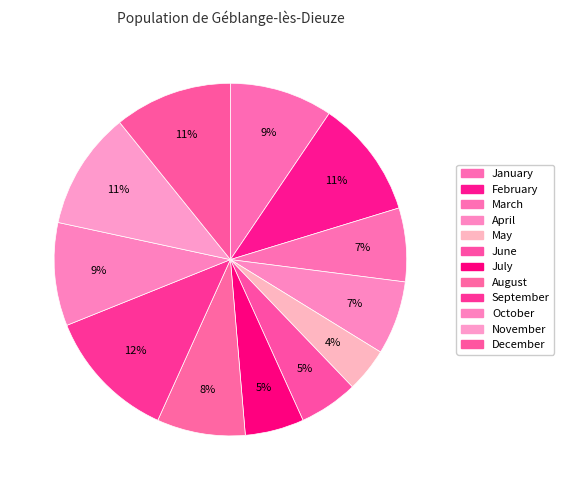

How many segments does this pie chart have?

12